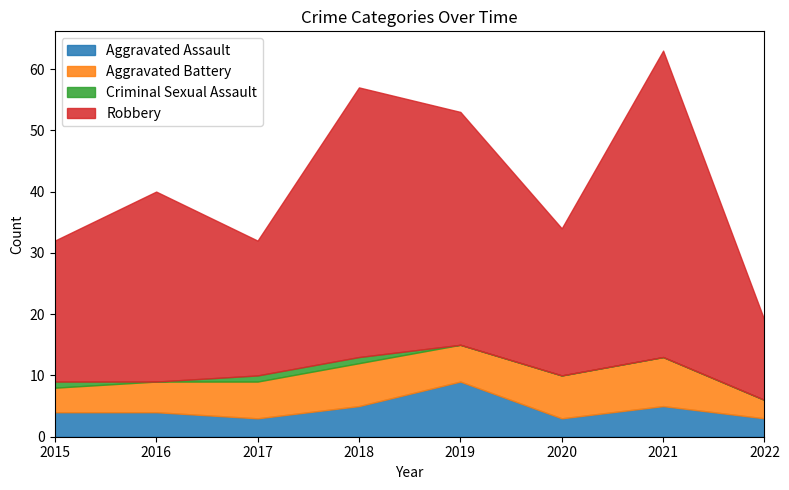

The Criminal Sexual Assault series shows 2 at 2017. True or false?

False